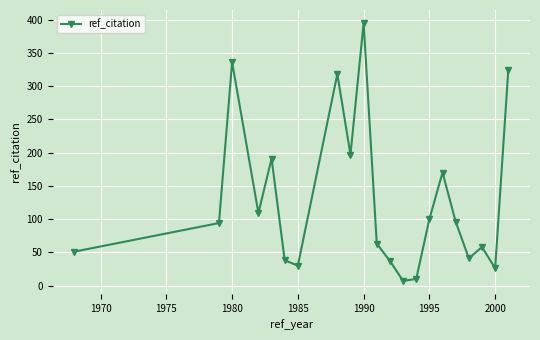

Count the number of categories in the chart.

21